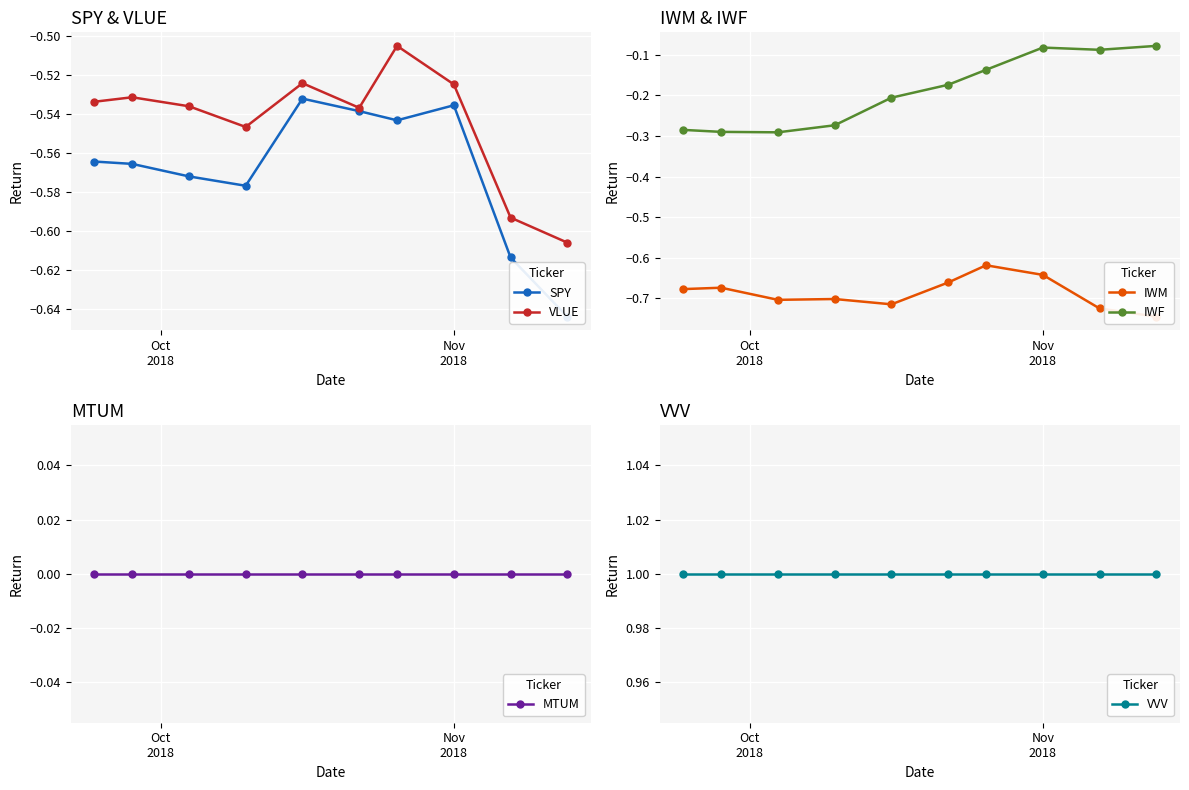

True or false: VLUE has more than 1 points higher than both neighbors.

True